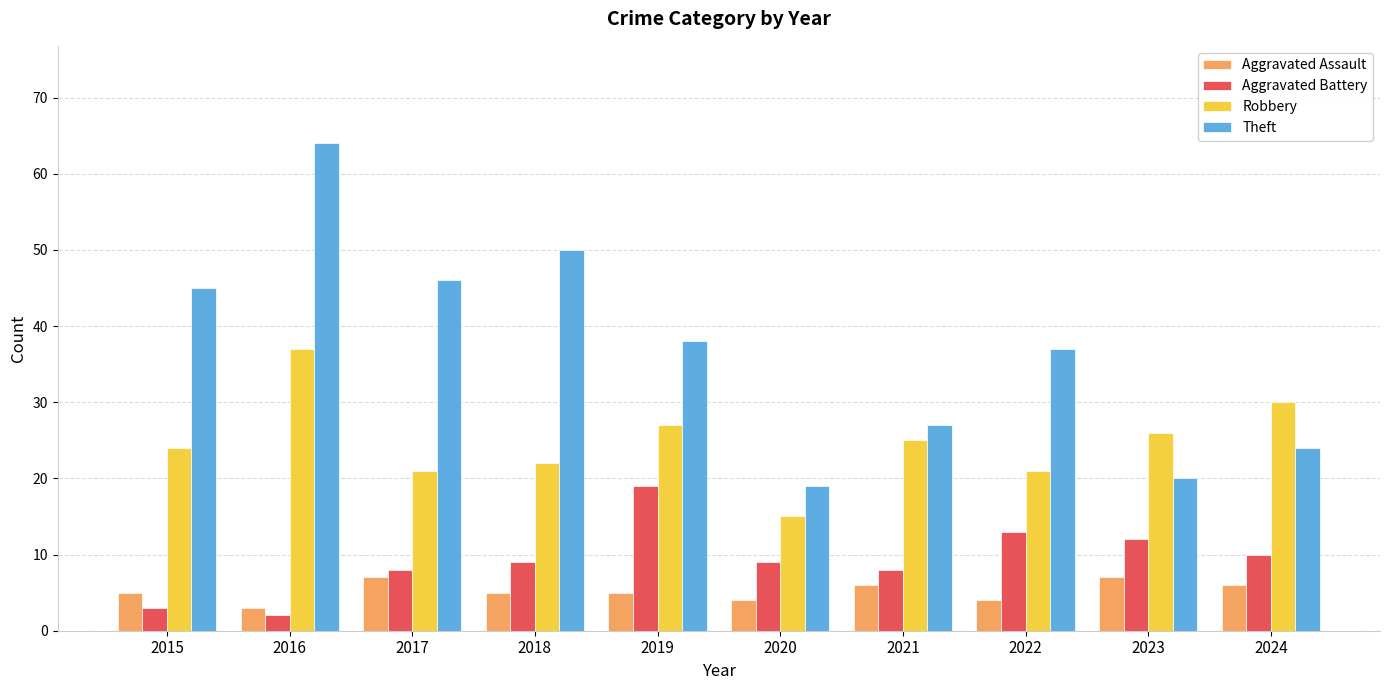

What is the minimum value shown in the chart?

2